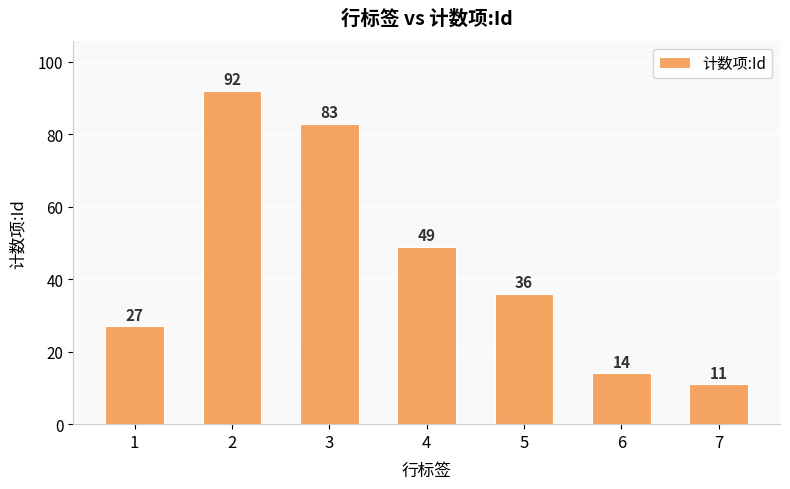

What is the maximum value shown in the chart?

92